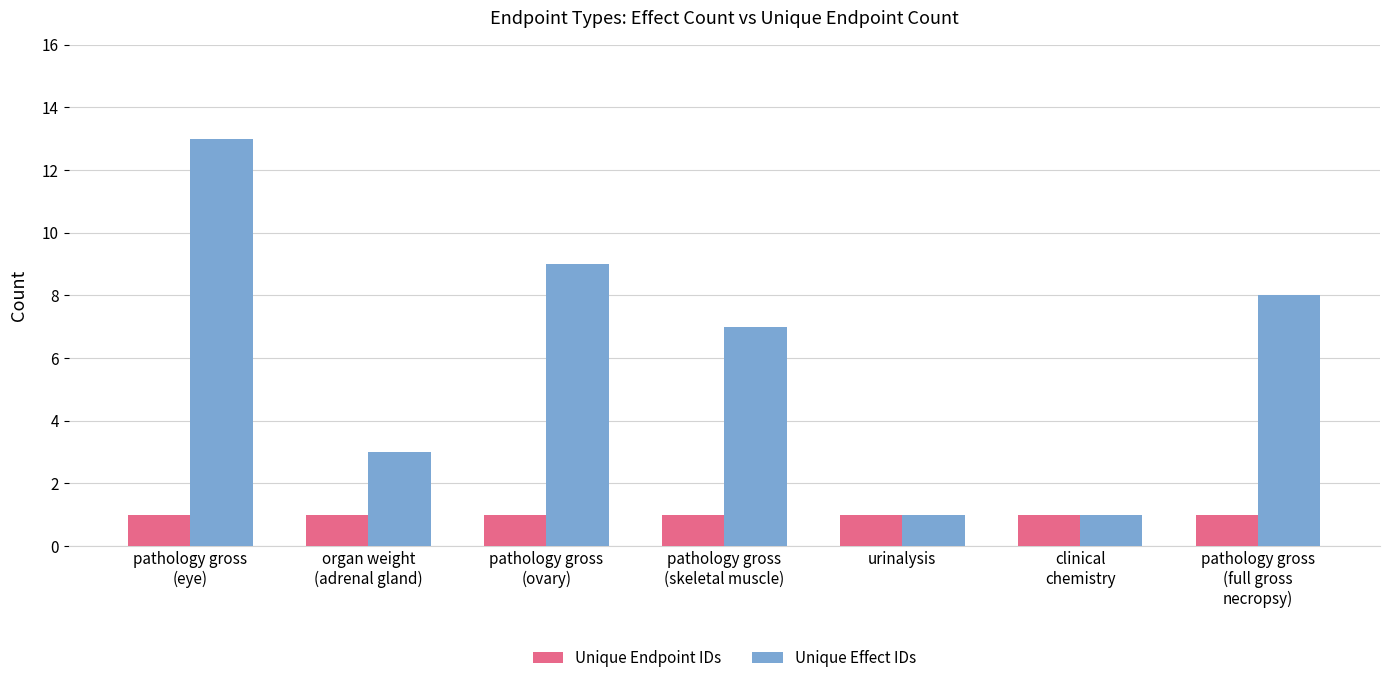

The Unique Endpoint IDs series shows 0 at pathology gross
(ovary). True or false?

False